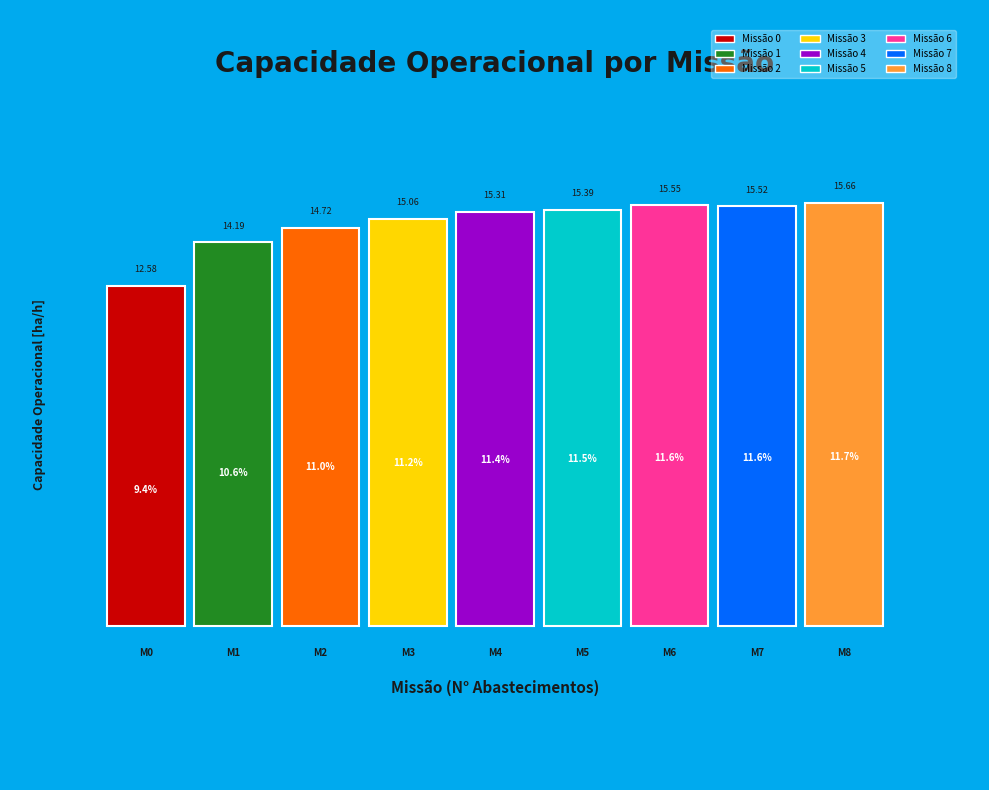

The 2 slice represents 1% of the pie. True or false?

False